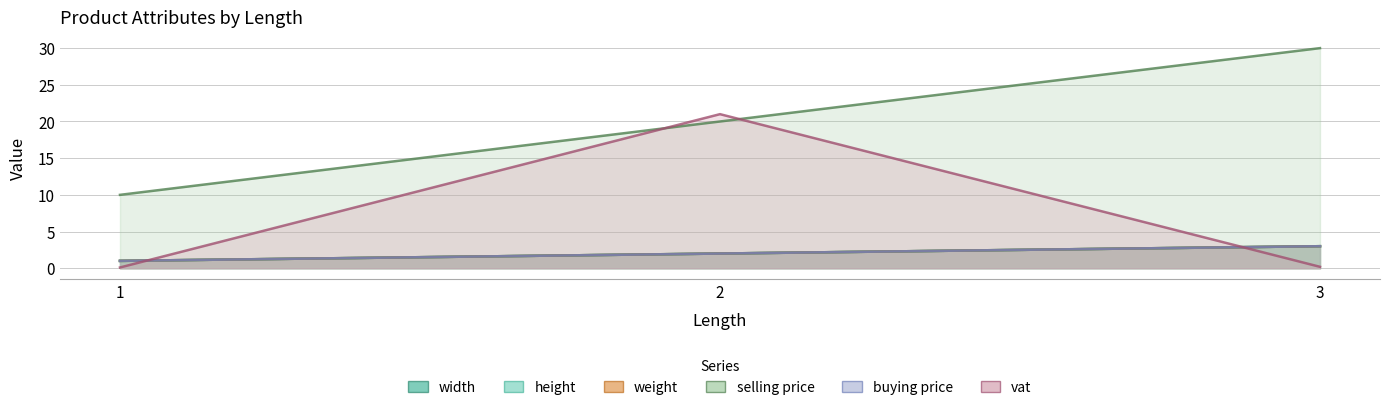

Is it true that selling price equals 17.1 at 1?

False